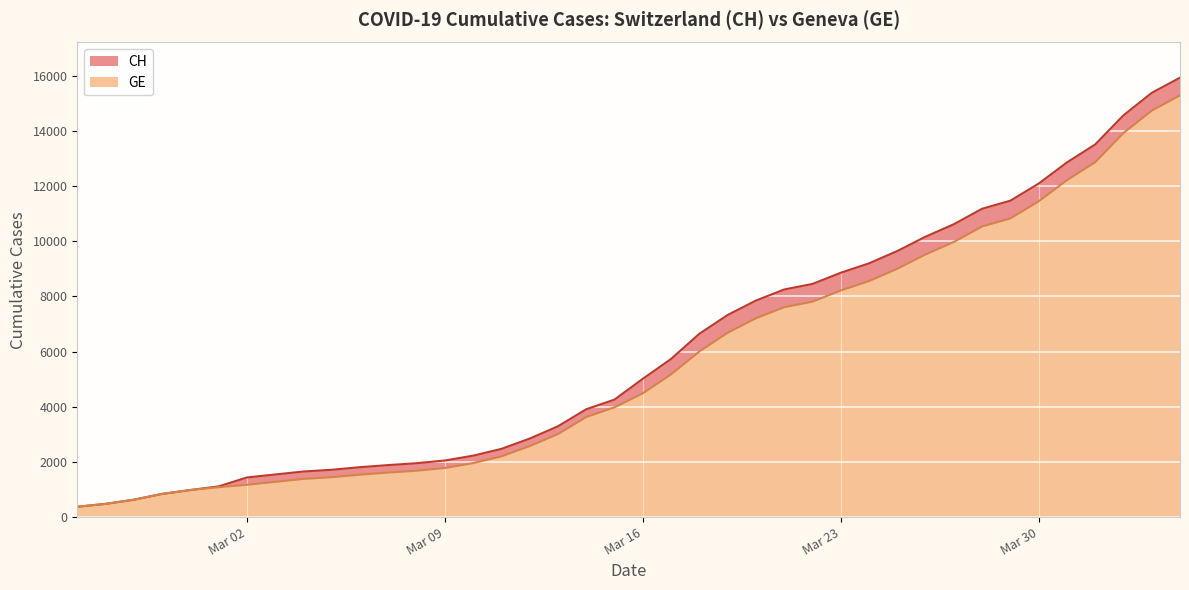

Reading left to right, transcribe all the data shown in this chart.

CH: 375	479	630	840	981	1113	1436	1544	1652	1715	1809	1885	1952	2051	2226	2472	2845	3291	3908	4259	5012	5731	6644	7323	7847	8249	8449	8855	9196	9642	10162	10613	11175	11467	12086	12852	13505	14561	15375	15926
GE: 375	479	630	840	981	1083	1171	1278	1384	1447	1538	1614	1681	1780	1955	2201	2574	3010	3627	3978	4485	5174	6002	6681	7205	7607	7807	8213	8554	9000	9520	9971	10533	10825	11444	12210	12863	13919	14733	15284